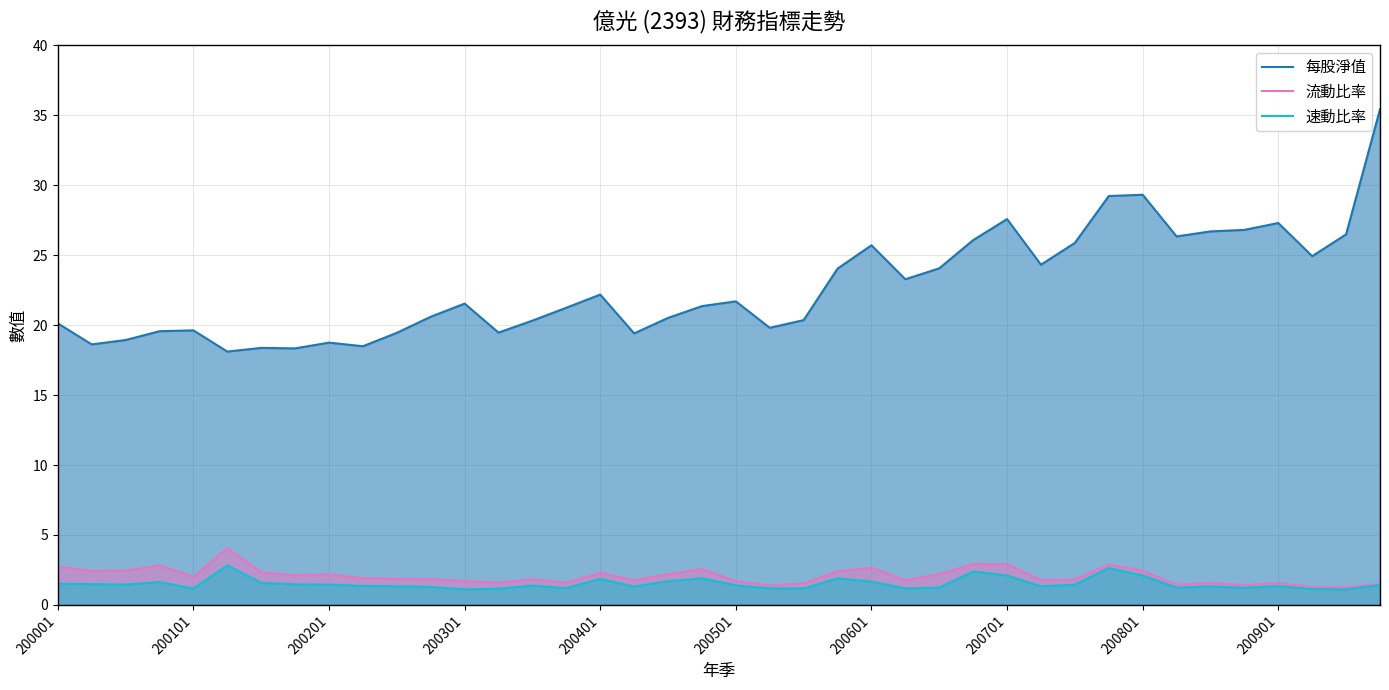

Reading right to left, what are all the values shown in this chart?

每股淨值: 35.4	26.5	24.9	27.3	26.8	26.7	26.3	29.3	29.2	25.9	24.3	27.6	26.1	24.1	23.3	25.7	24.0	20.4	19.8	21.7	21.4	20.5	19.4	22.2	21.2	20.3	19.5	21.5	20.6	19.4	18.5	18.8	18.3	18.4	18.1	19.6	19.6	18.9	18.6	20.1
流動比率: 1.5	1.3	1.3	1.6	1.4	1.6	1.4	2.5	2.9	1.8	1.8	2.9	2.9	2.2	1.8	2.7	2.4	1.5	1.4	1.7	2.6	2.2	1.8	2.3	1.6	1.8	1.6	1.7	1.9	1.9	1.9	2.2	2.1	2.3	4.1	2.0	2.8	2.5	2.4	2.7
速動比率: 1.4	1.1	1.1	1.3	1.2	1.3	1.2	2.1	2.6	1.4	1.3	2.1	2.4	1.2	1.2	1.7	1.9	1.2	1.2	1.4	1.9	1.7	1.3	1.9	1.2	1.4	1.2	1.1	1.3	1.3	1.4	1.4	1.5	1.6	2.8	1.2	1.6	1.4	1.5	1.5